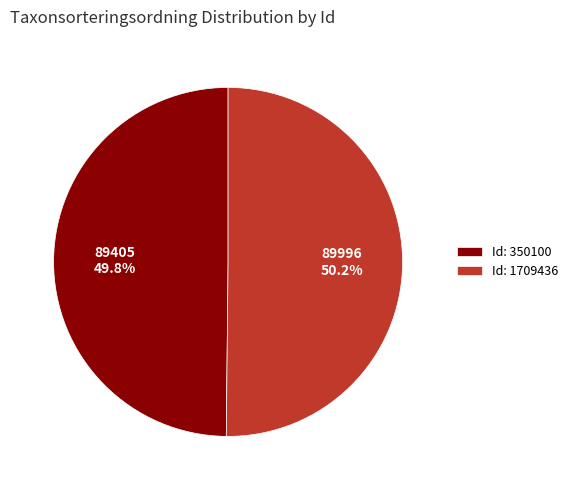

Is there a majority slice in this chart?

Yes